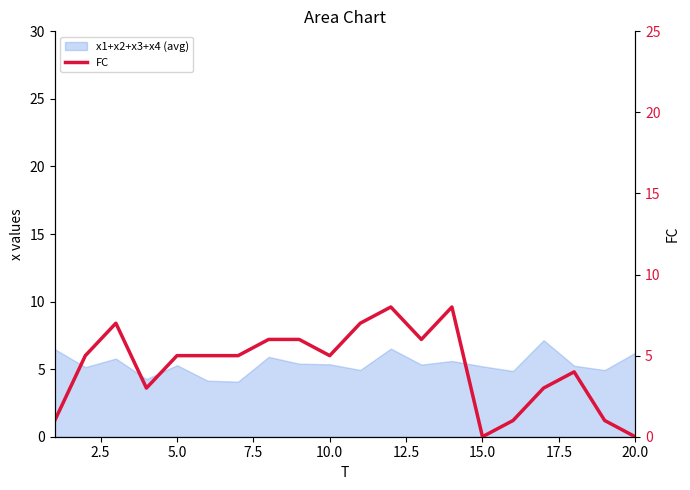

Reading left to right, transcribe all the data shown in this chart.

1	5	7	3	5	5	5	6	6	5	7	8	6	8	0	1	3	4	1	0